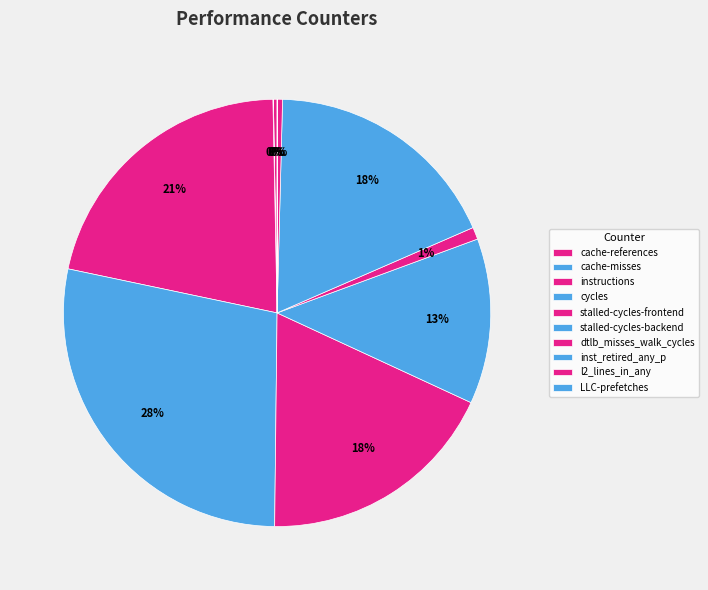

To the nearest percent, what is the difference between the largest and smallest slice percentages?

28%